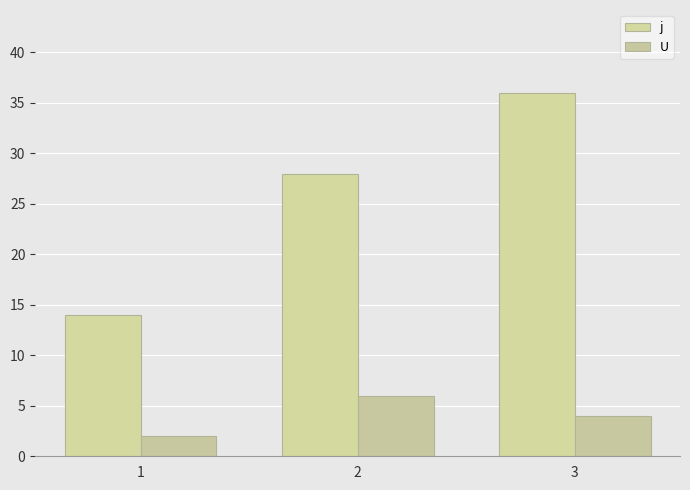

What is the approximate value of U at 3?

4